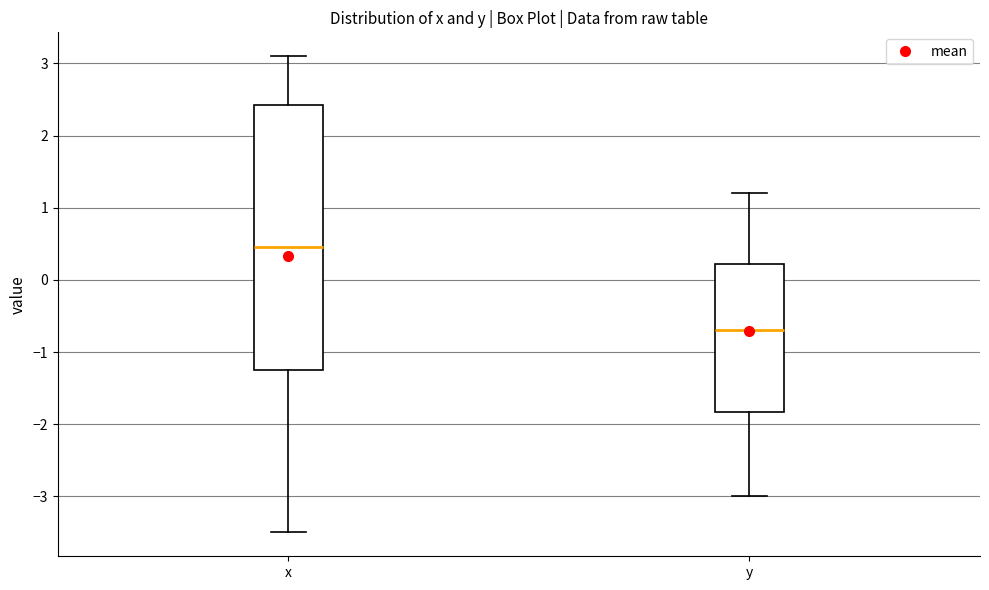

Where is the upper edge of the box for y on the y-axis? The values are not printed on the chart, so give them approximately, as read against the axis.

0.2